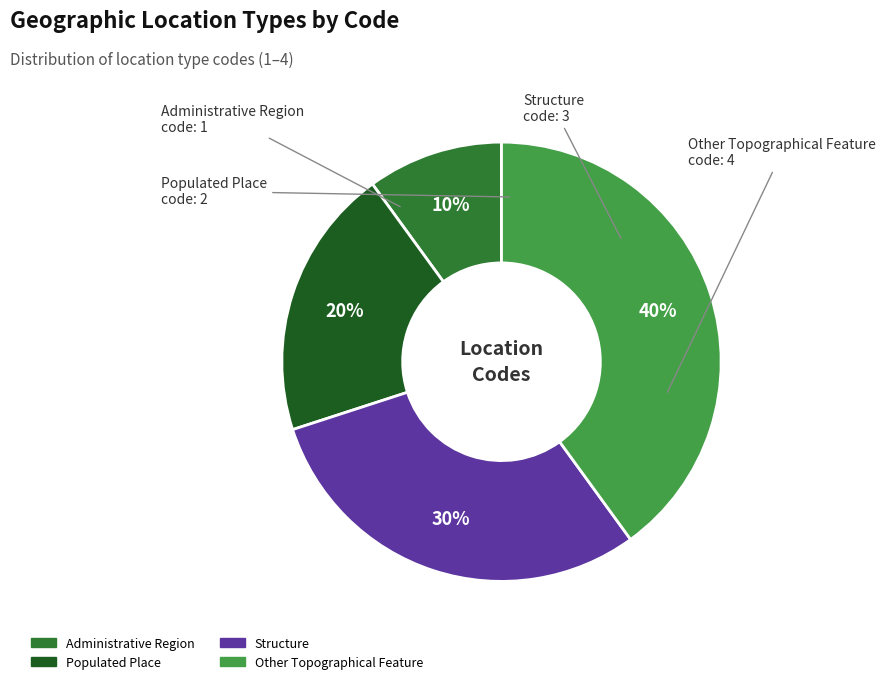

Which slice is the smallest?

Administrative Region